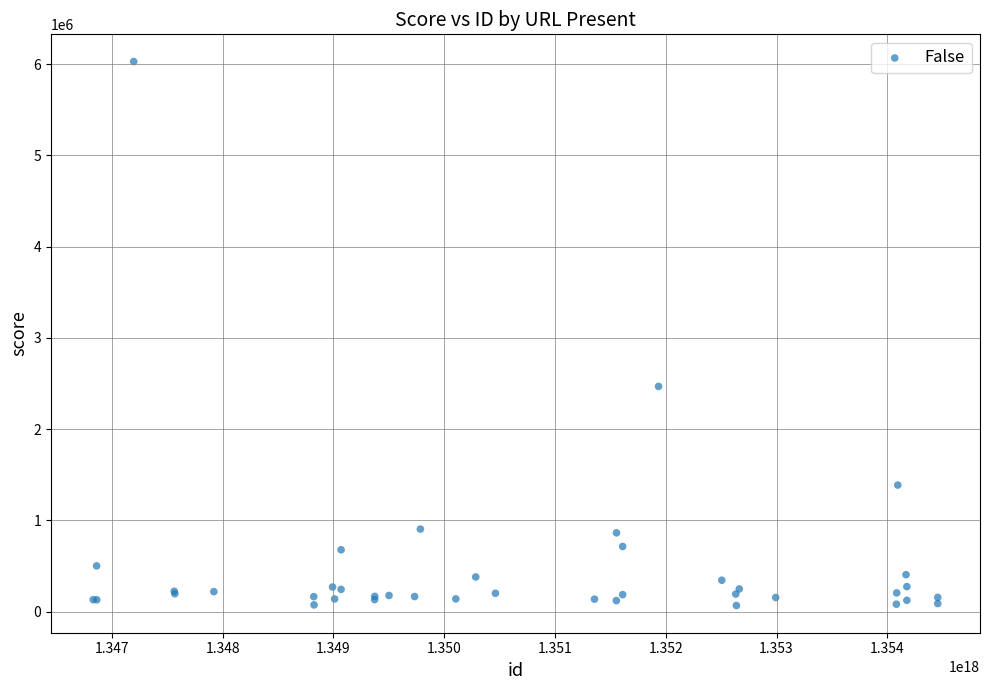

What Y value in the scatter plot is closest to 3047457?

2468386.0